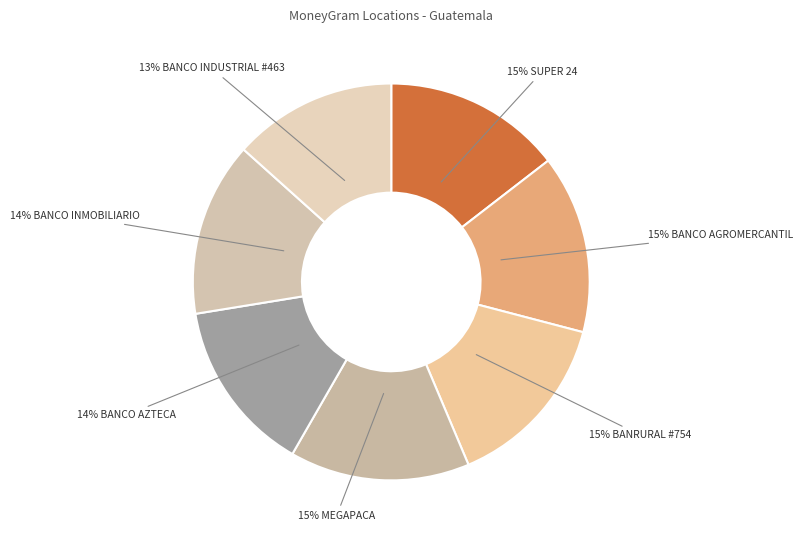

How many segments does this pie chart have?

7